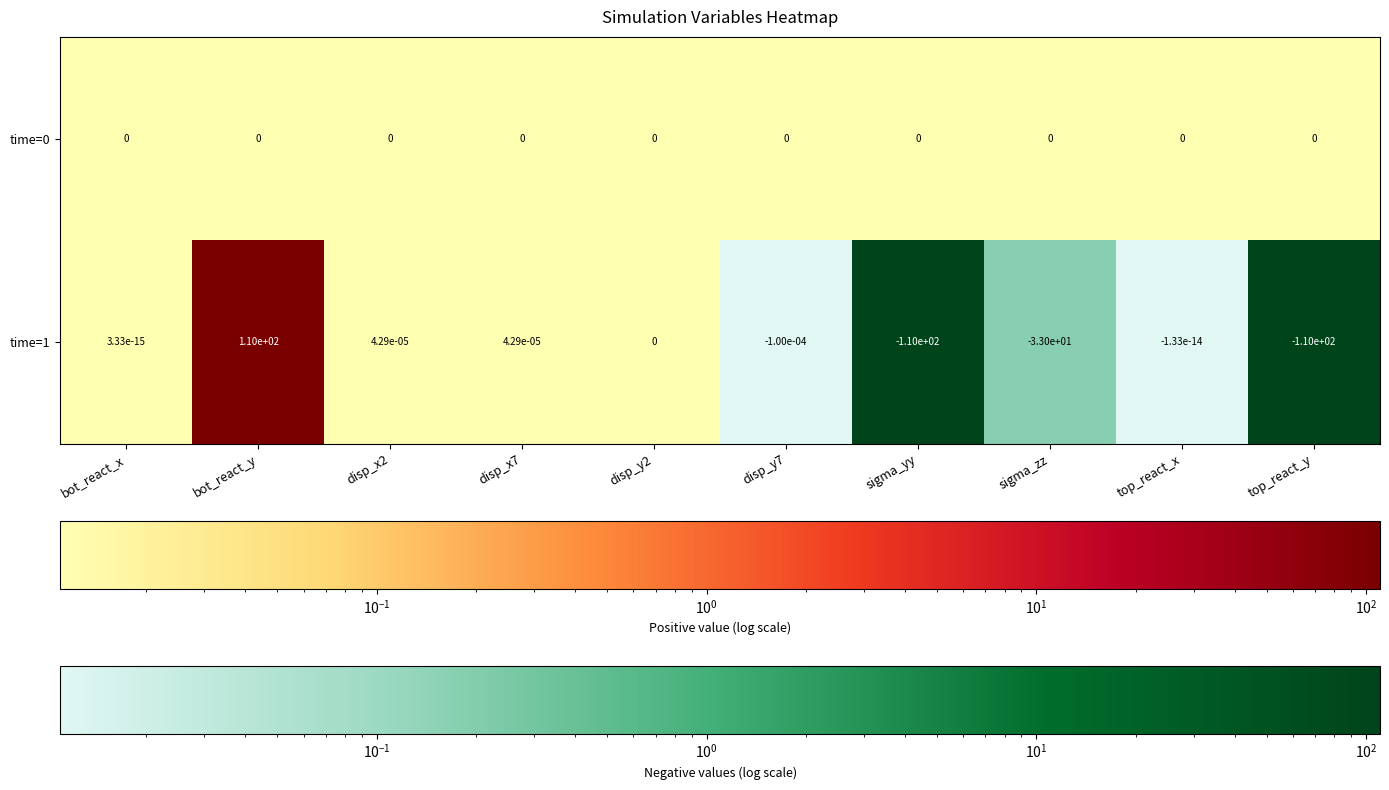

What is the minimum value shown in the chart?

-110.0